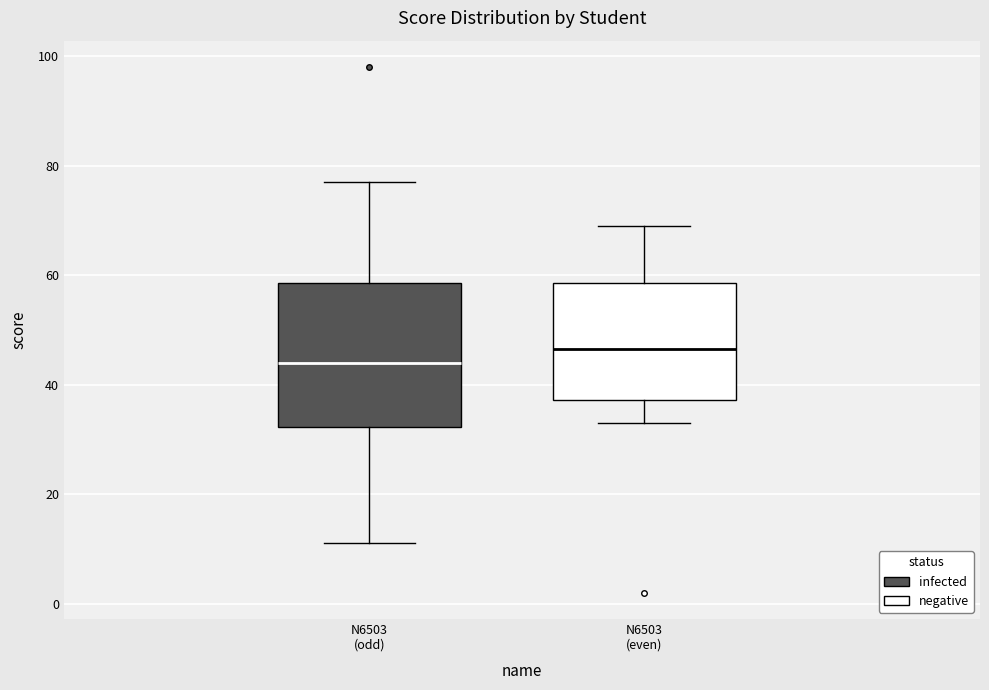

Which box is the tallest, from its lower edge to its upper edge?

N6503 (odd)